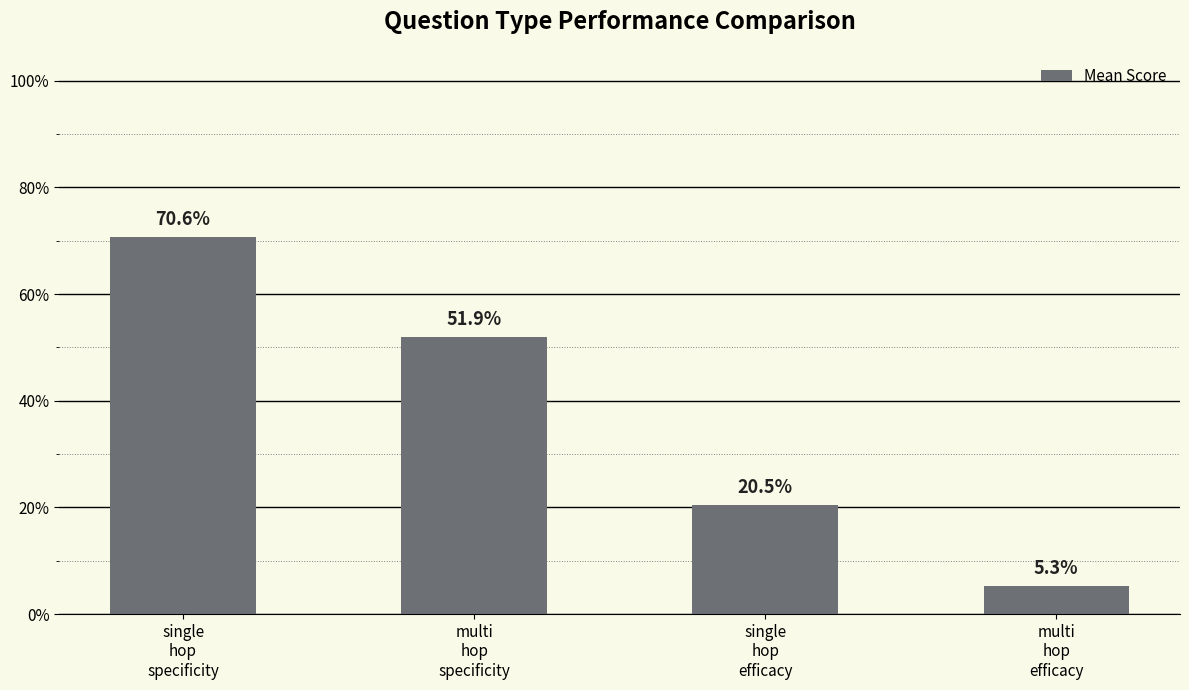

Does the chart contain any negative values?

No